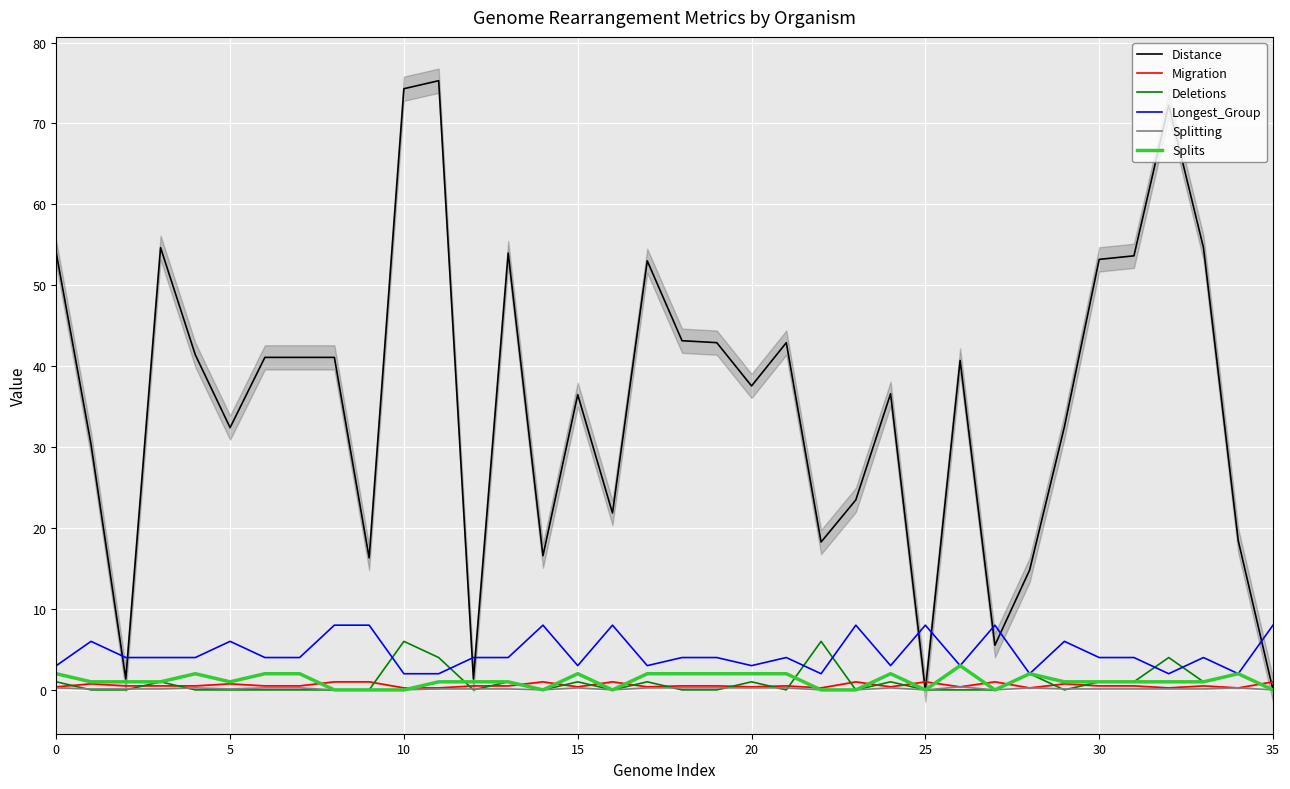

What is the label of the 18th point from the left?

17